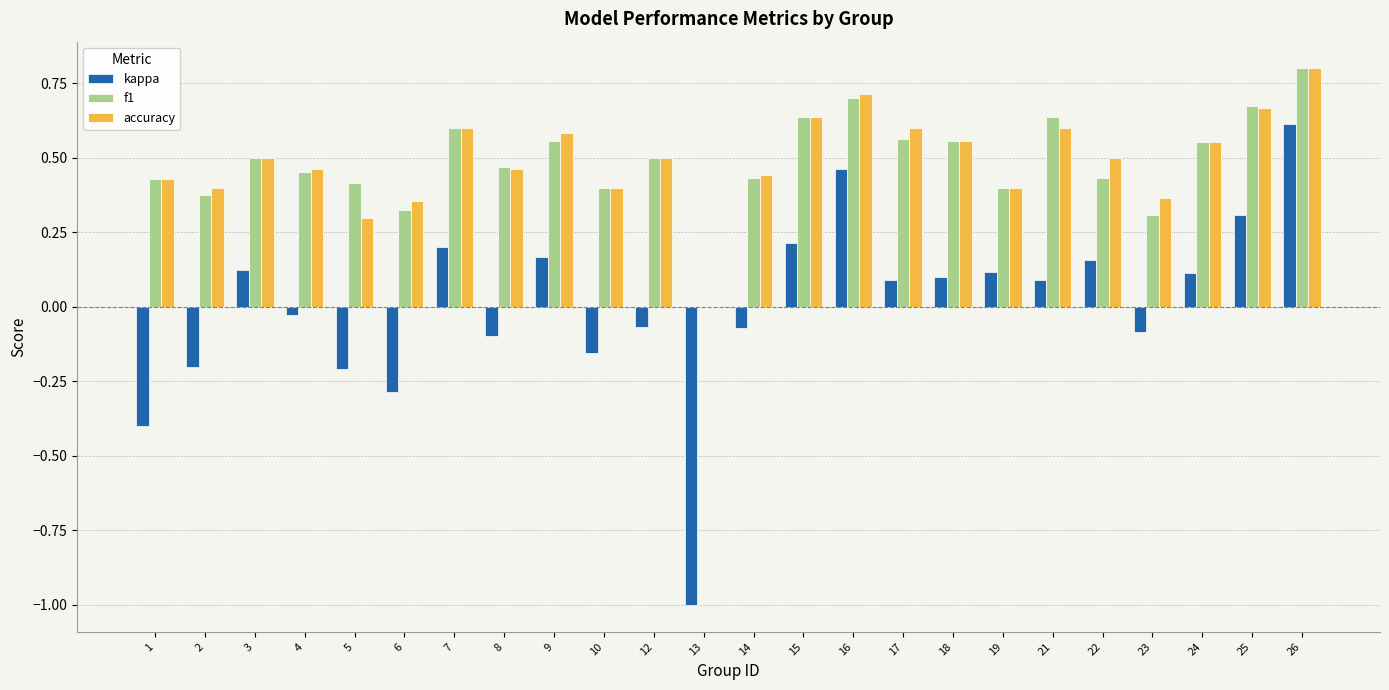

What is the maximum value shown in the chart?

0.8